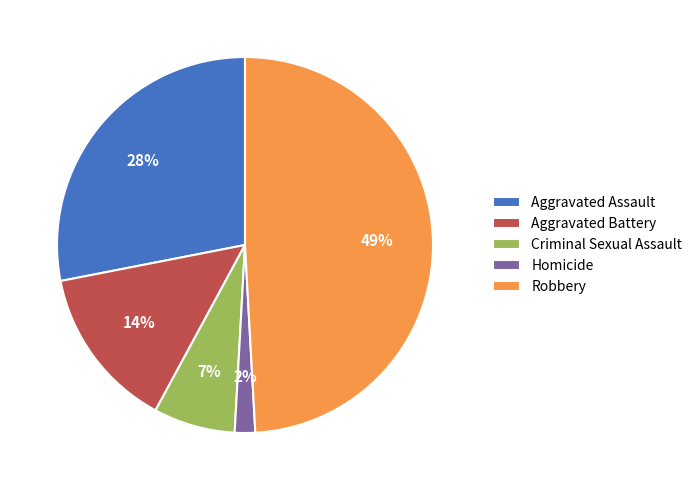

The Robbery slice represents 49% of the pie. True or false?

True